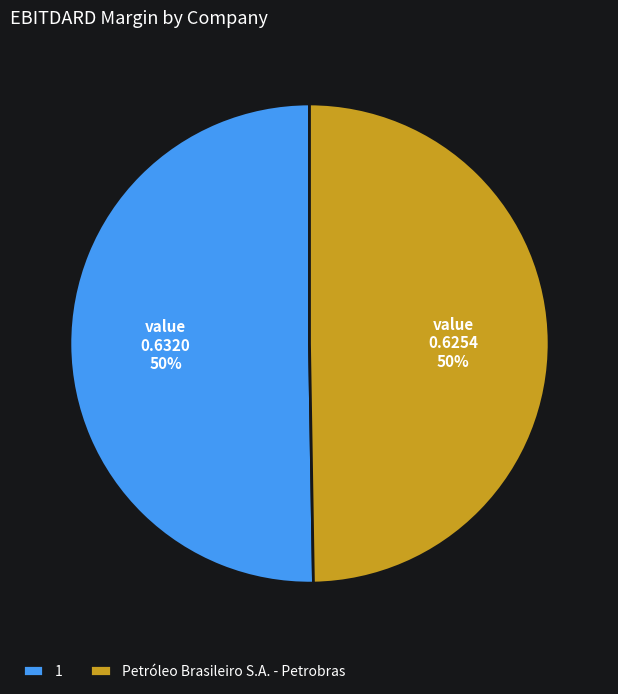

What is the majority slice?

1